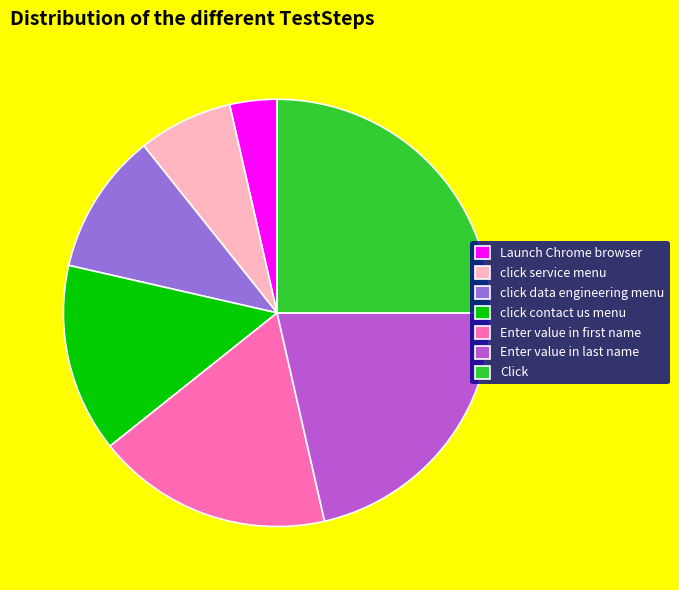

The Launch Chrome browser slice represents 4% of the pie. True or false?

True